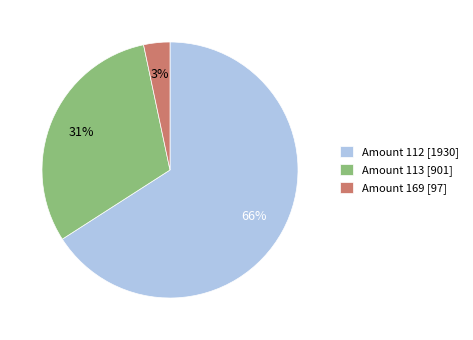

Is there any slice that represents more than half of the pie?

Yes